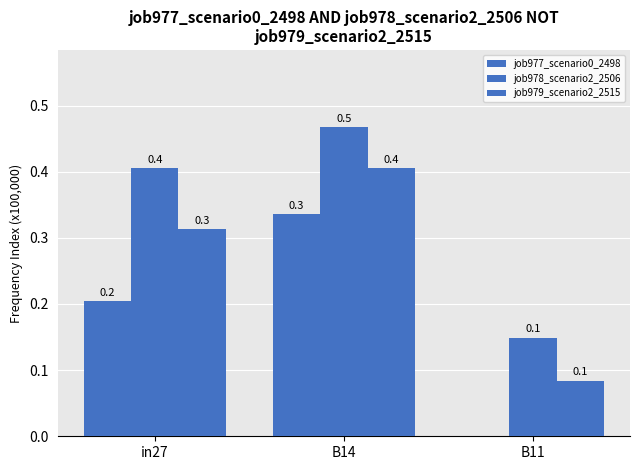

Which series has the largest range (max minus min)?

job977_scenario0_2498